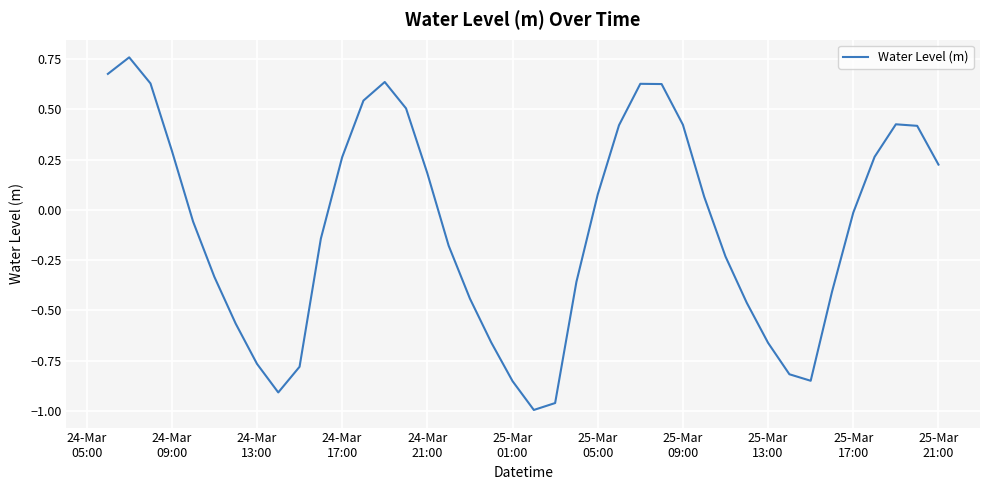

What is the difference between the maximum and minimum values?

1.8